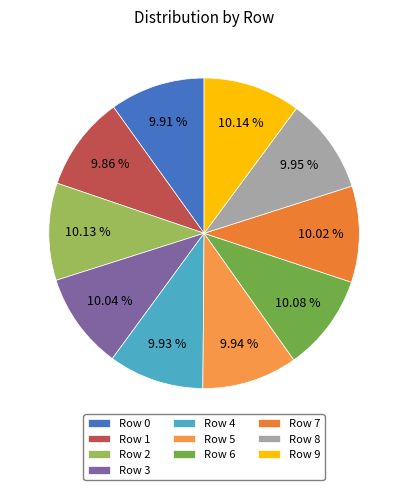

How many segments does this pie chart have?

10